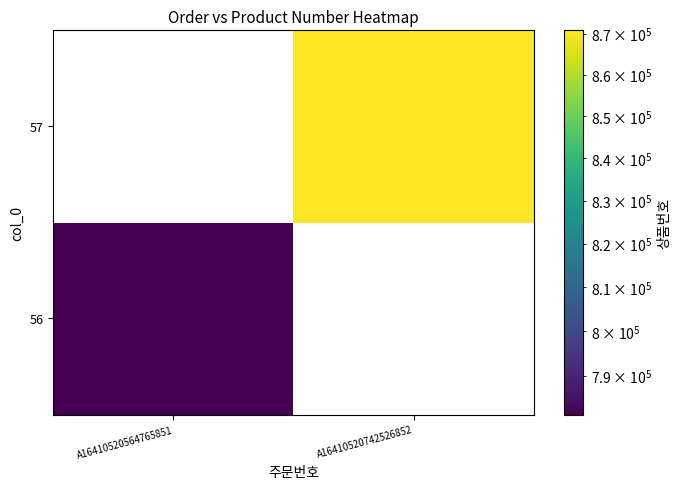

At A16410520564765851, list the series in order from largest to smallest.

56, 57